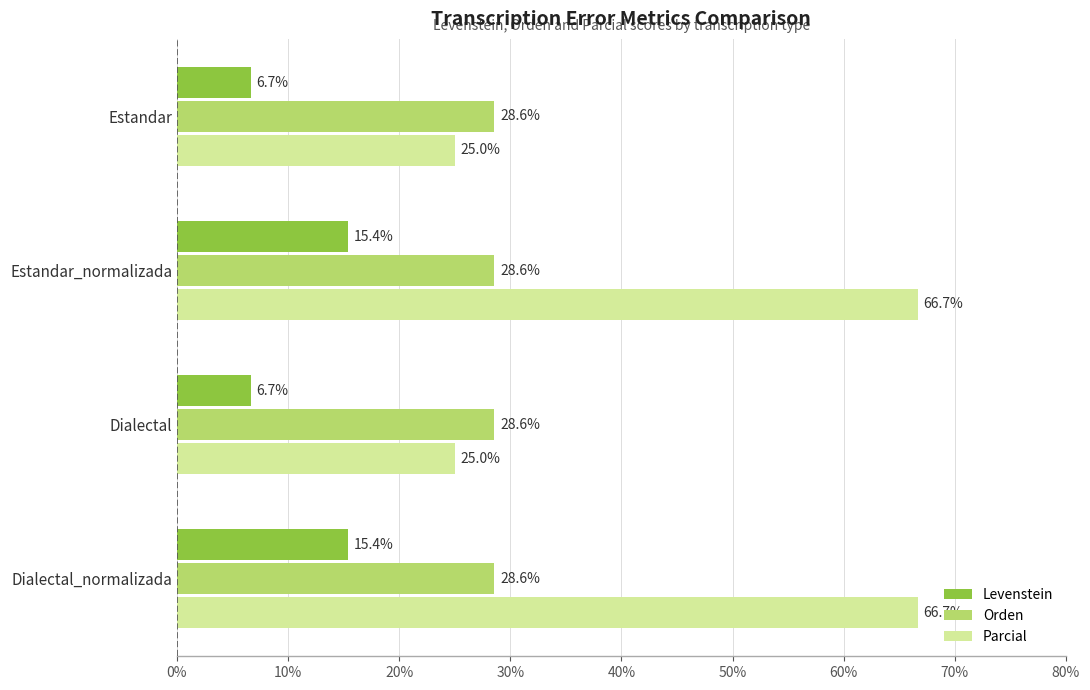

Is the value of Orden at Estandar greater than the value of Levenstein at Estandar?

Yes